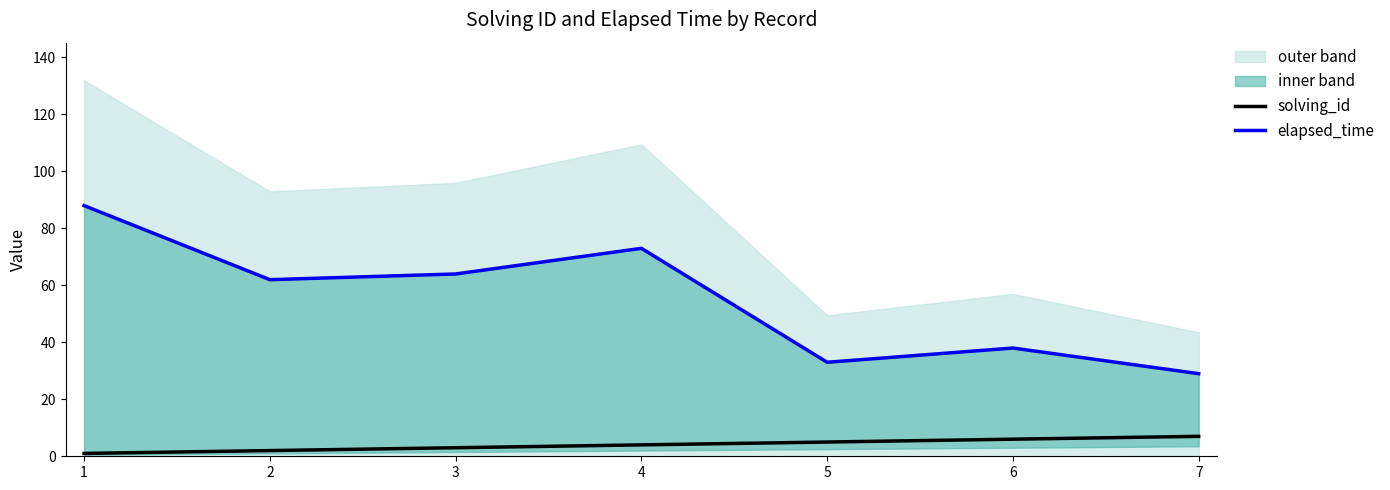

How many categories are shown in the chart?

7